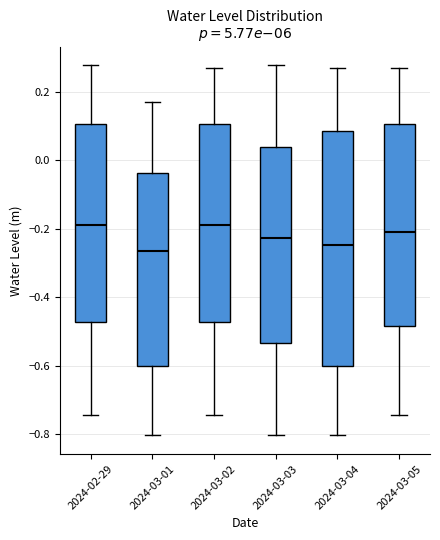

Which box is the tallest, from its lower edge to its upper edge?

2024-03-04